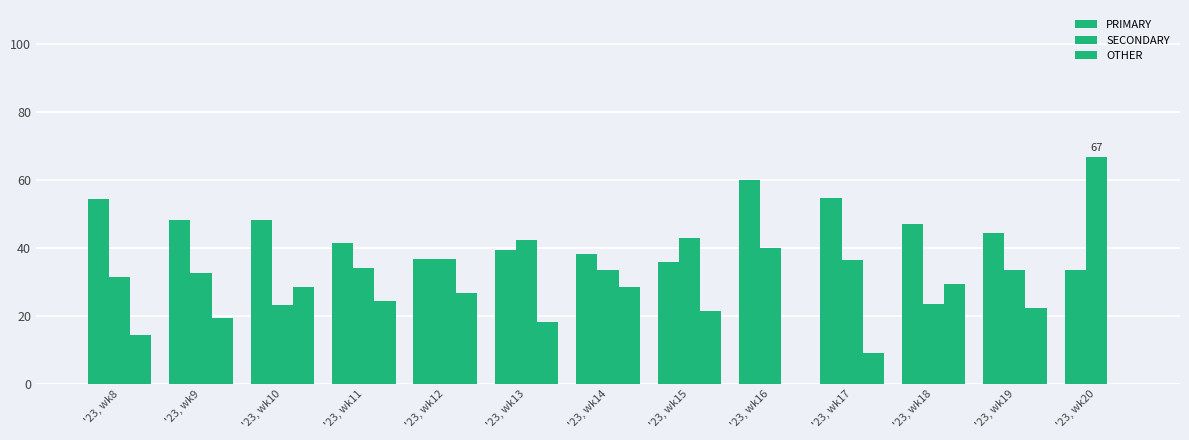

The value of OTHER at '23, wk8 is 5.6. True or false?

False